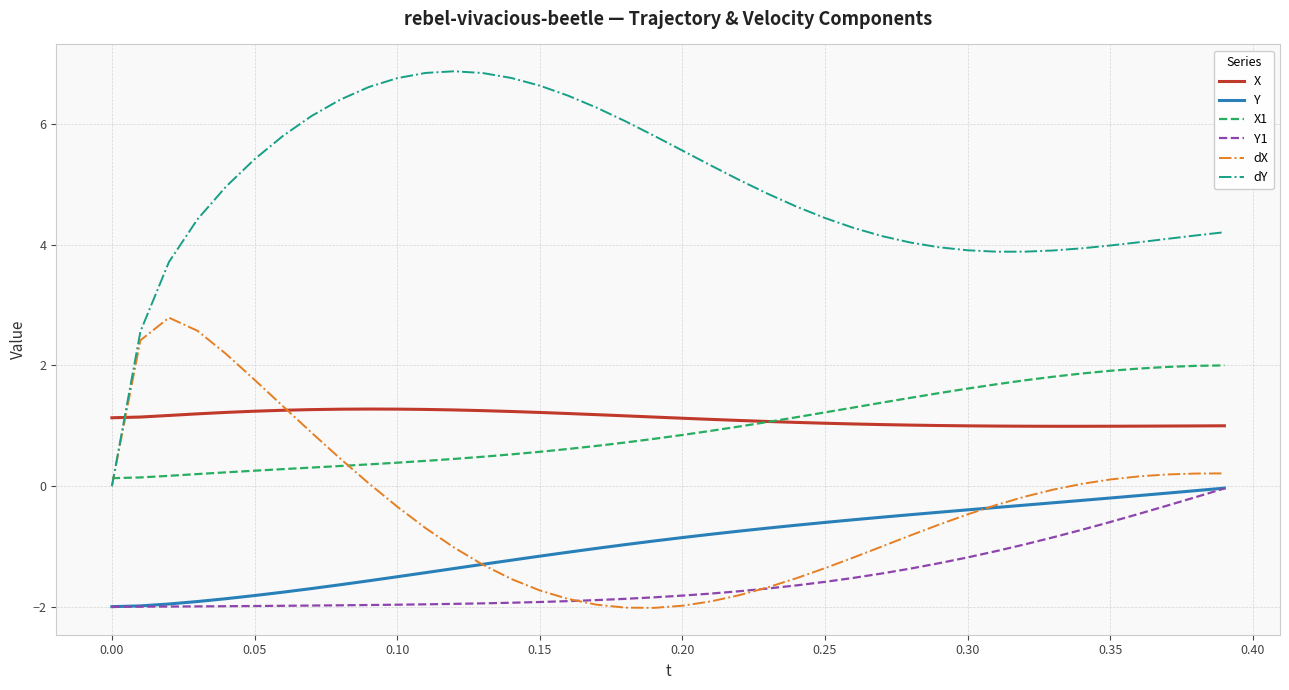

At how many categories does at least one series exceed 3?

38